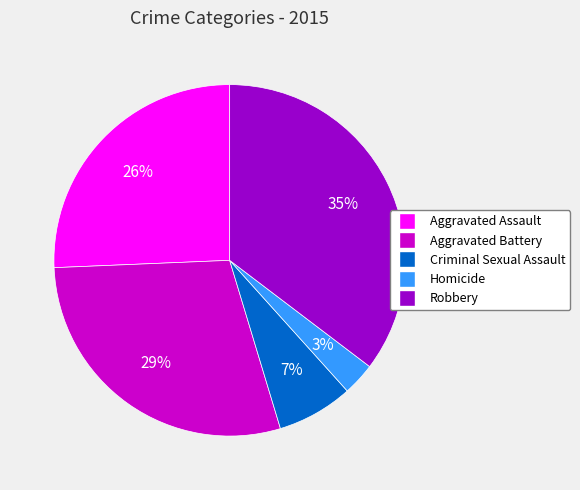

How many segments does this pie chart have?

5